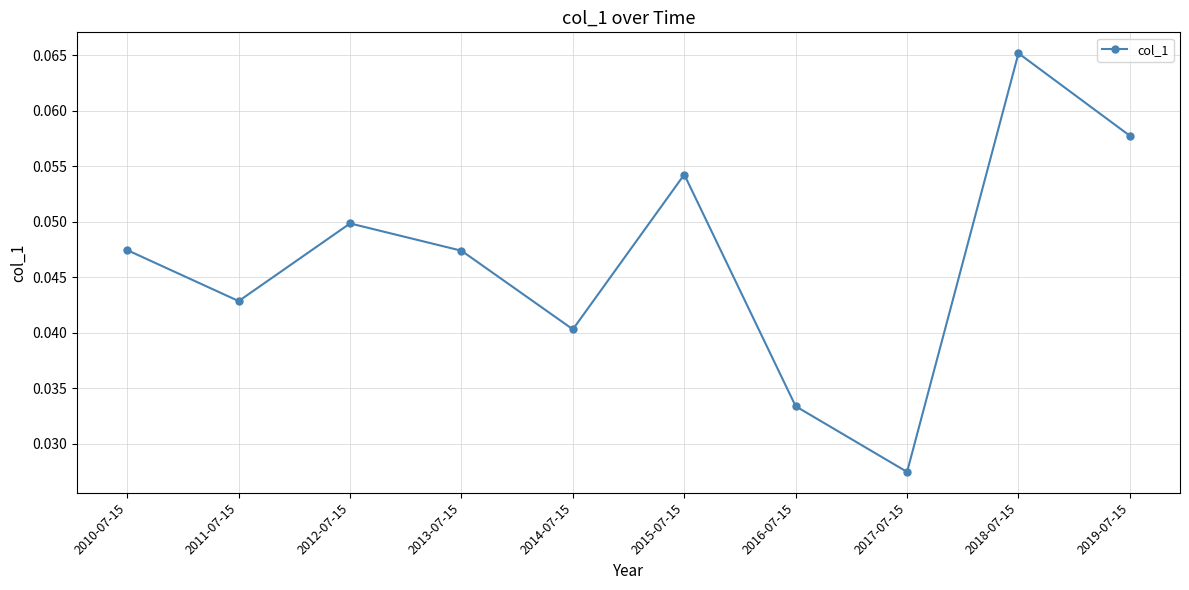

What is the sum of all values?

0.5